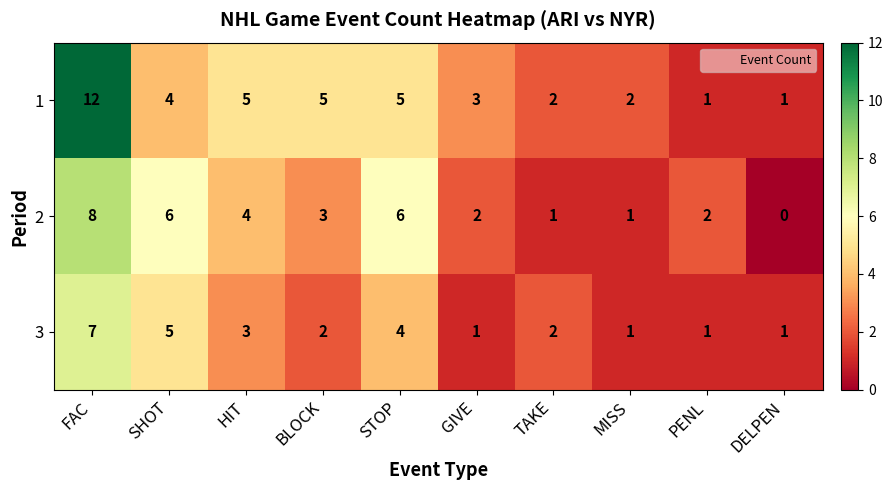

How many categories are shown in the chart?

10